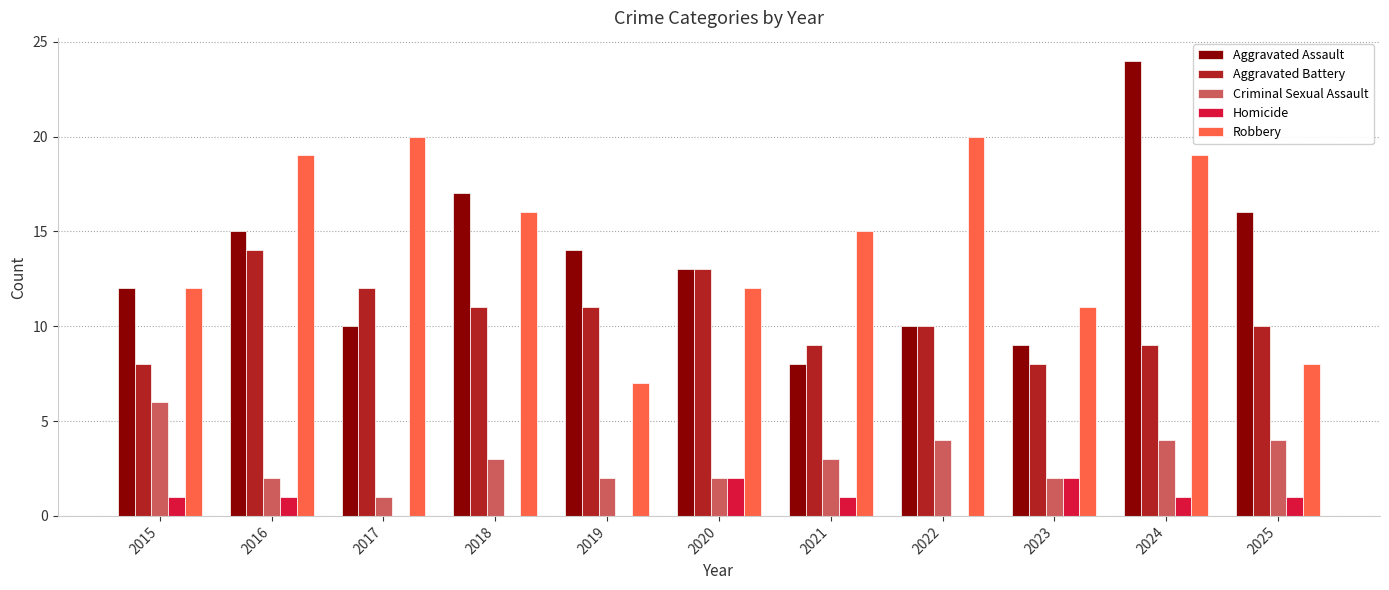

Which series has the largest total across all categories?

Robbery